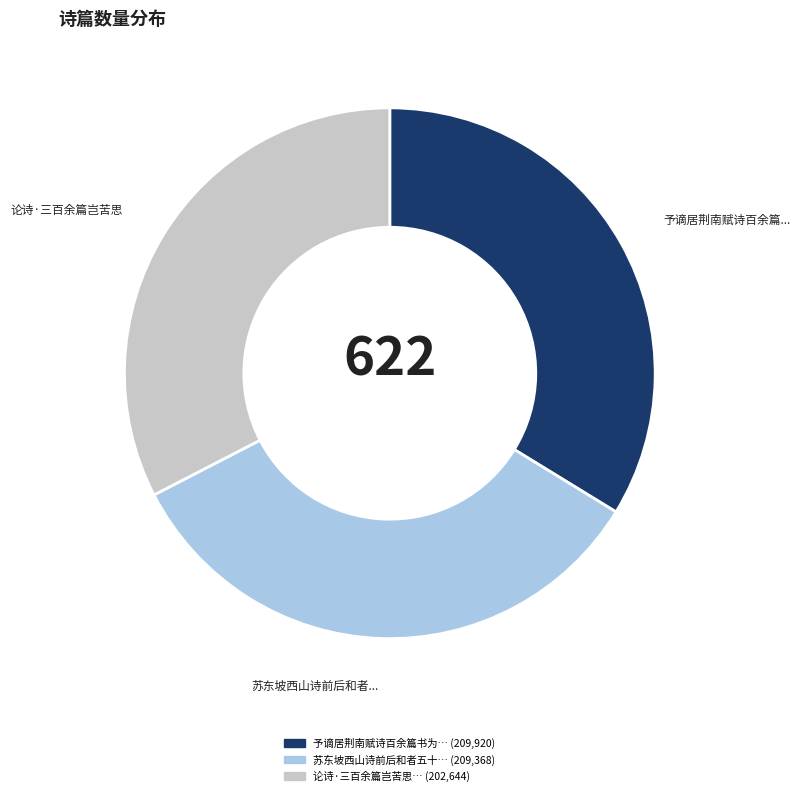

Is there any slice that represents more than half of the pie?

No